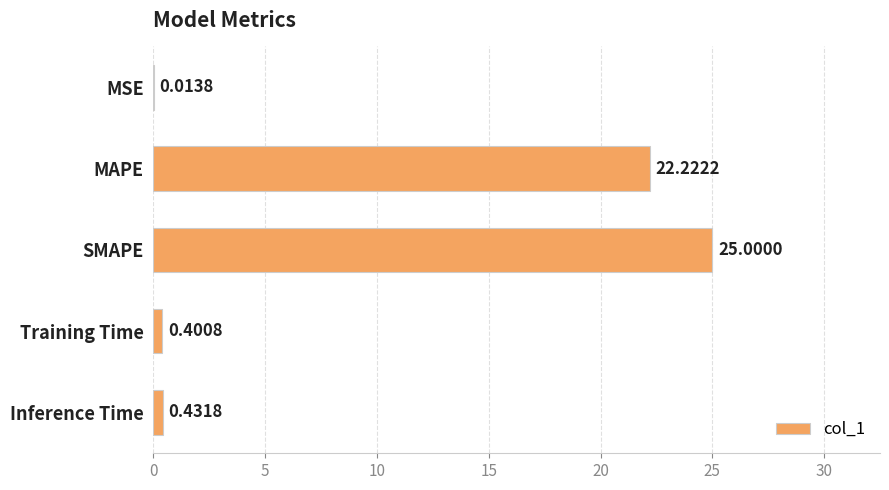

At which category does the chart reach its peak across all series?

SMAPE